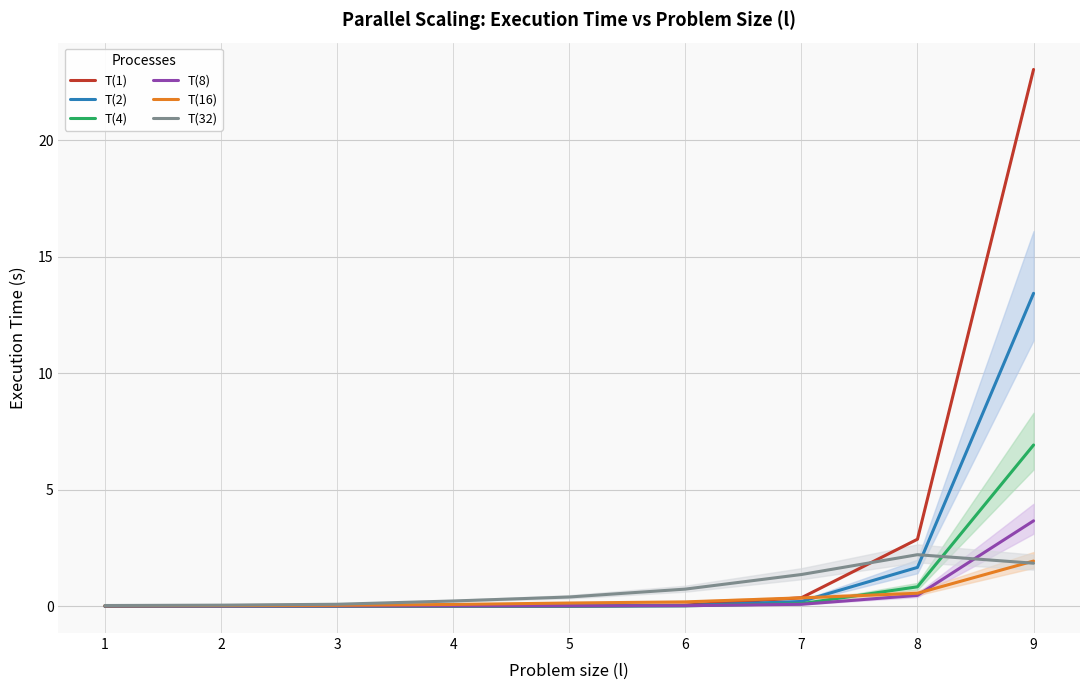

What is the average value of the T(2) series?

1.7